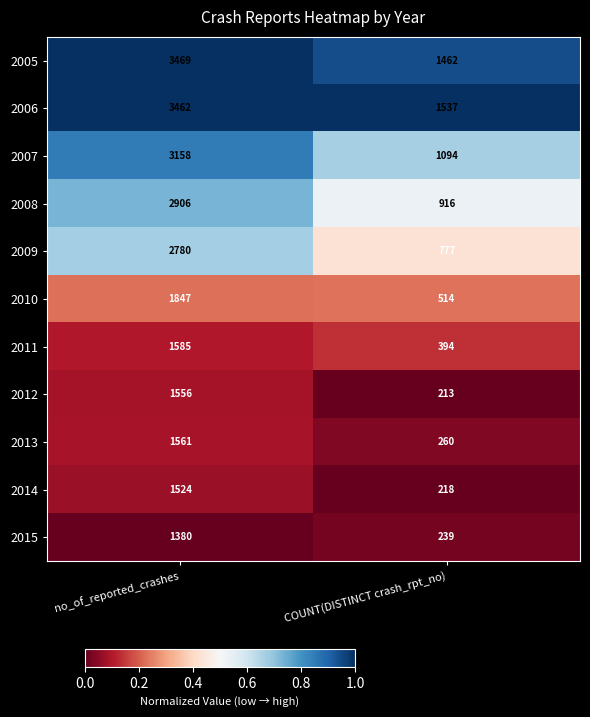

At which label is 2011 closest to 989?

COUNT(DISTINCT crash_rpt_no)